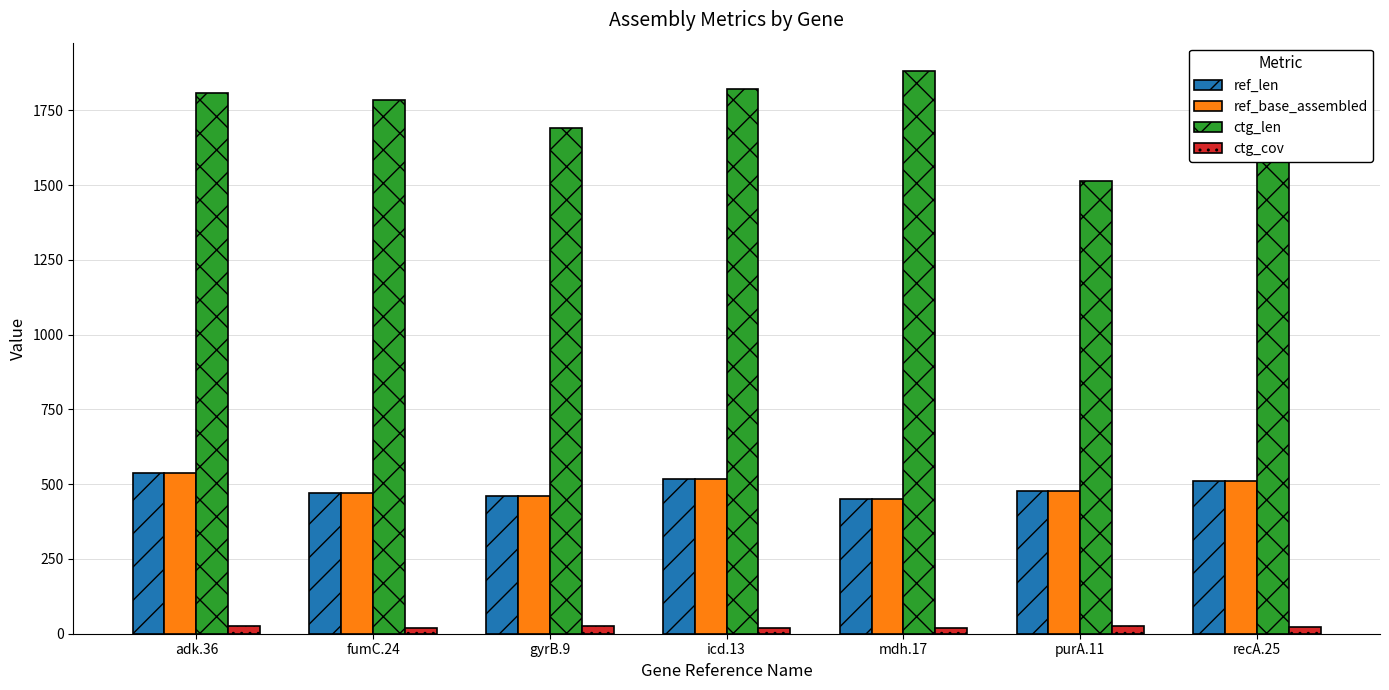

What is the average value of the ref_len series?

489.0